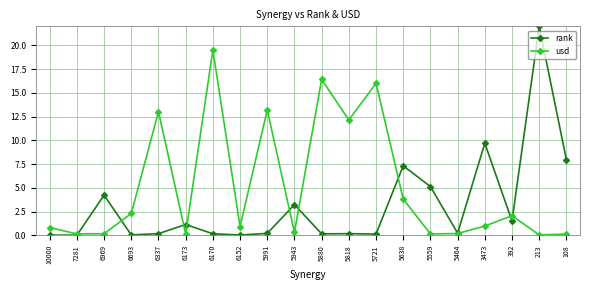

What is the maximum value for usd?

19.5